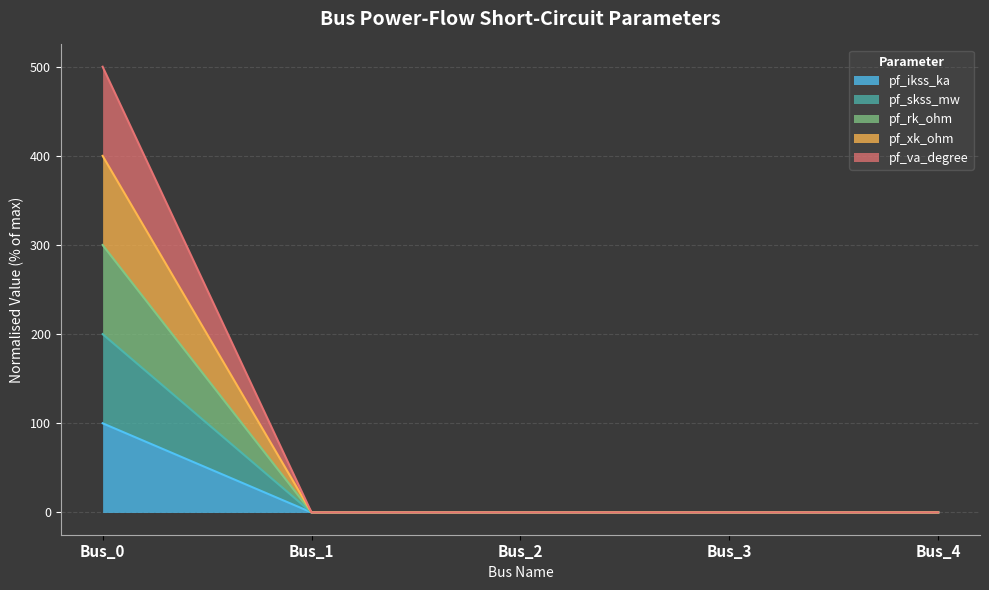

How many series are shown in this chart?

5